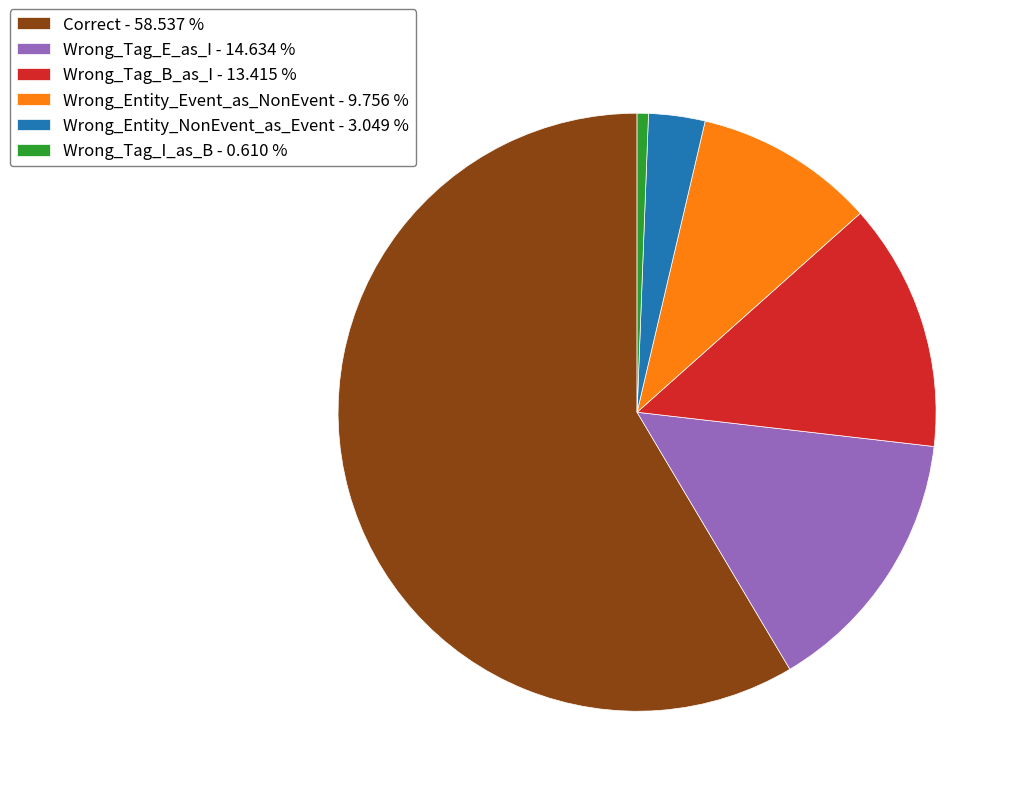

True or false: Wrong_Tag_I_as_B accounts for 1% of the total.

True